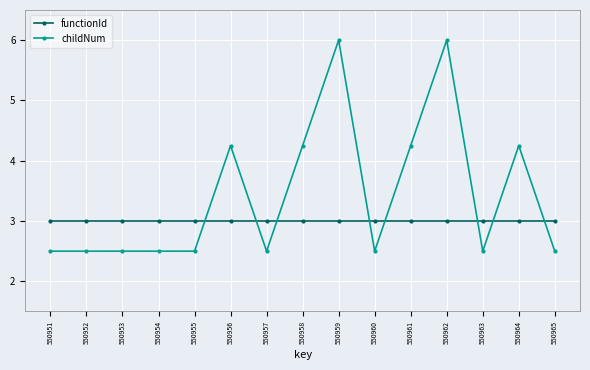

At 550965, list the series in order from largest to smallest.

functionId, childNum